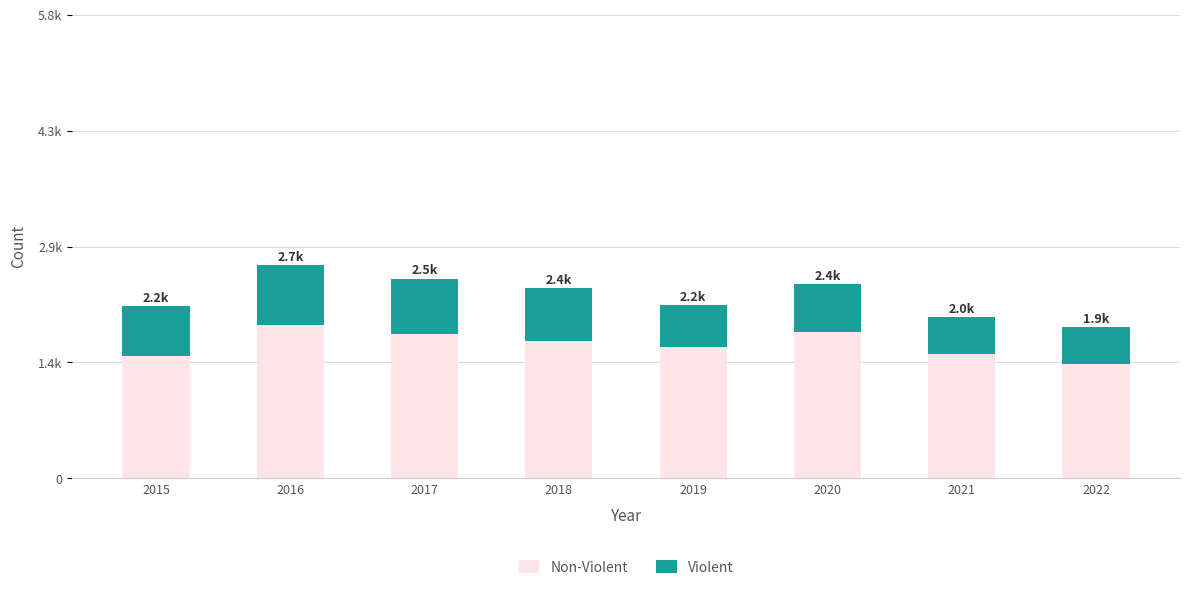

Rank the series at 2016 from highest to lowest value.

Non-Violent, Violent